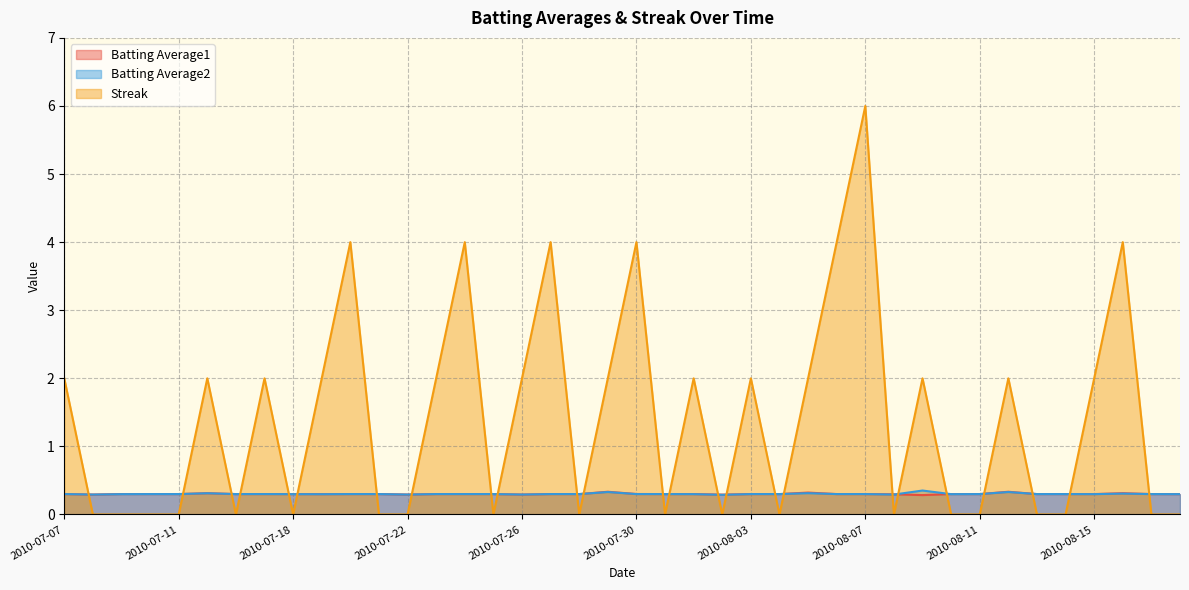

List the series in order of their peak value, highest first.

Streak, Batting Average2, Batting Average1